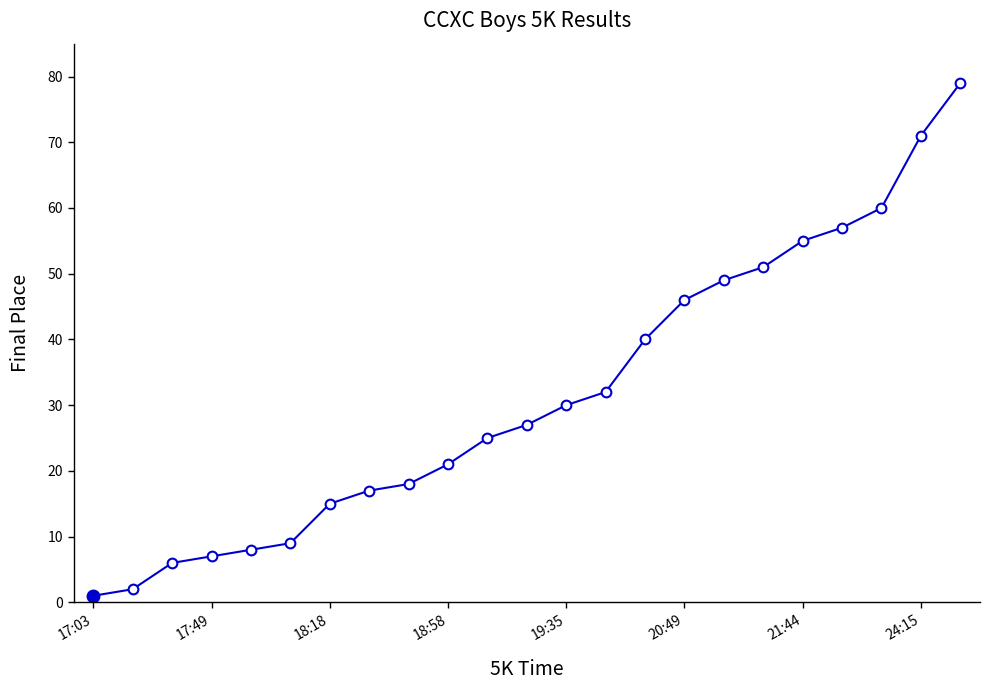

What is the maximum value shown in the chart?

79